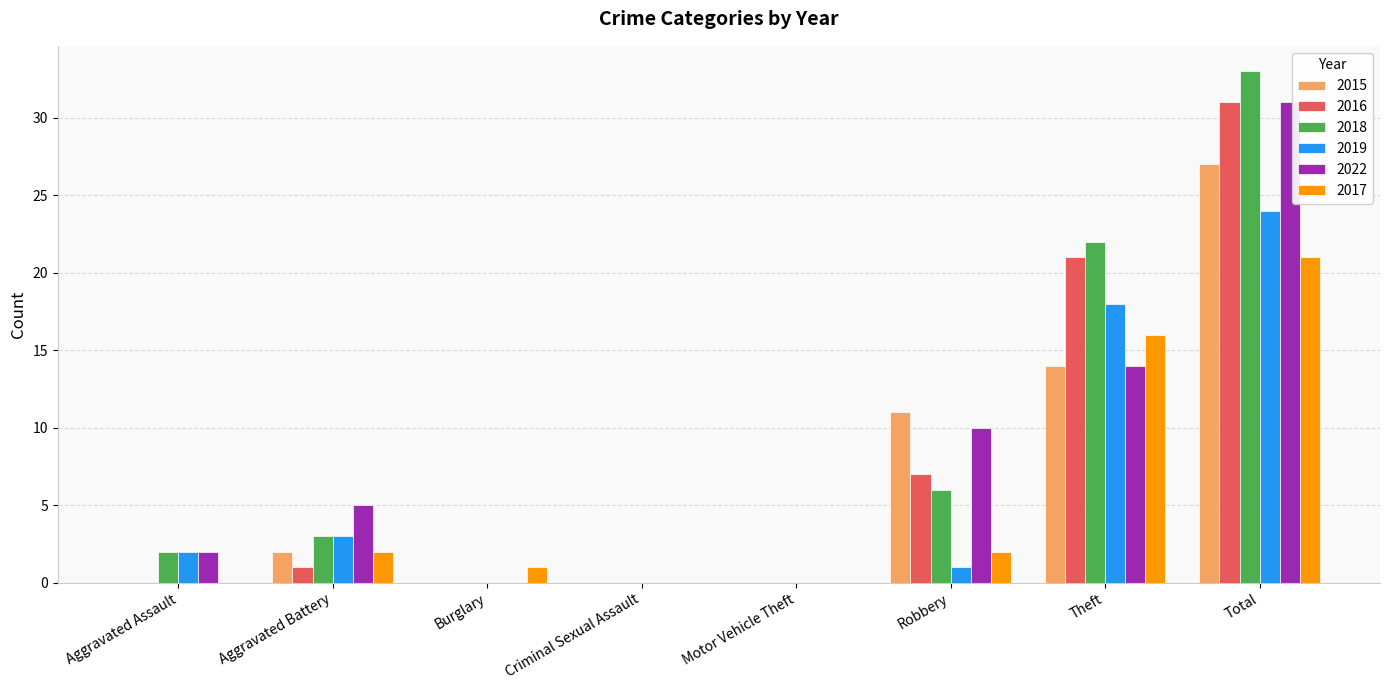

Reading right to left, what are all the values shown in this chart?

2015: 27	14	11	0	0	0	2	0
2016: 31	21	7	0	0	0	1	0
2018: 33	22	6	0	0	0	3	2
2019: 24	18	1	0	0	0	3	2
2022: 31	14	10	0	0	0	5	2
2017: 21	16	2	0	0	1	2	0